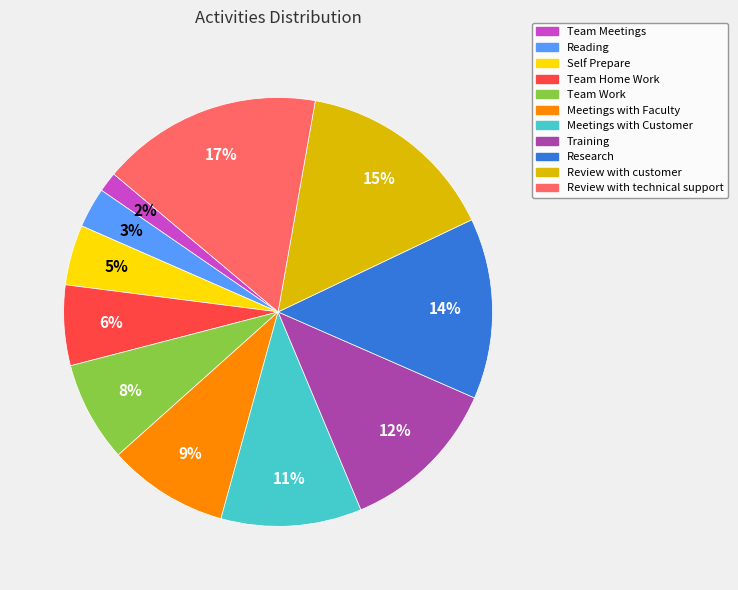

To the nearest percent, what portion does Team Work represent?

8%